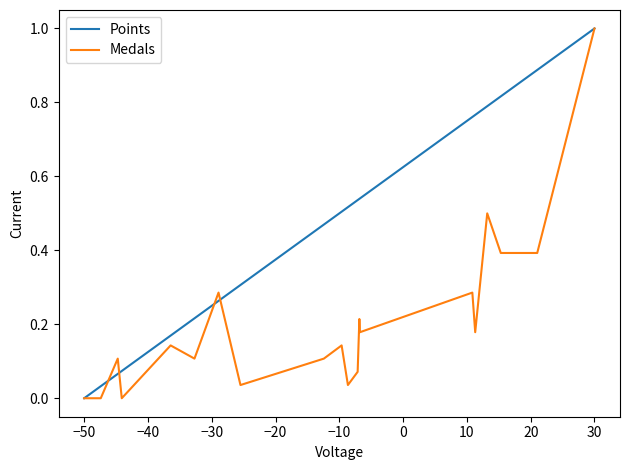

What is the difference between the maximum and minimum values in the Points series?

1.0